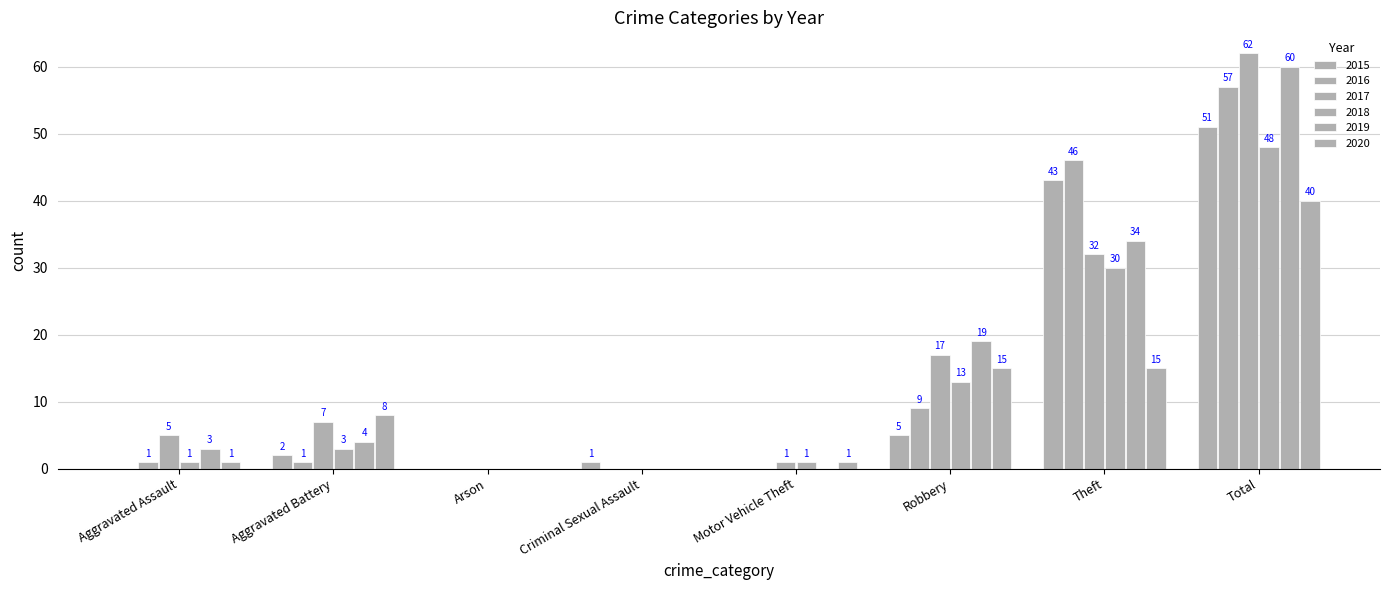

How many groups of bars are there?

8